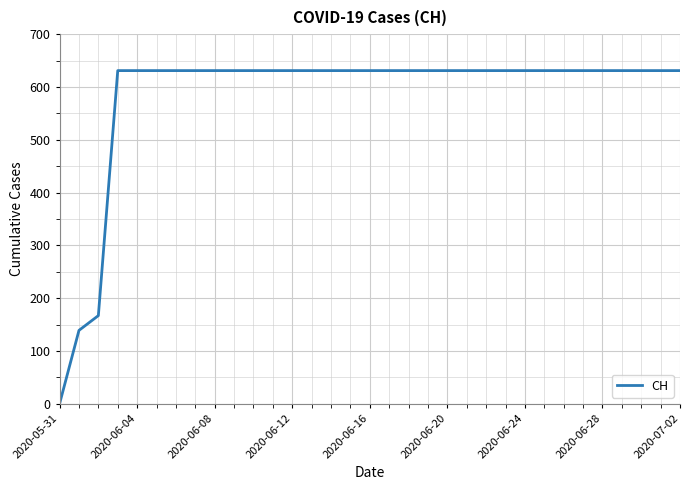

What is the maximum value shown in the chart?

631